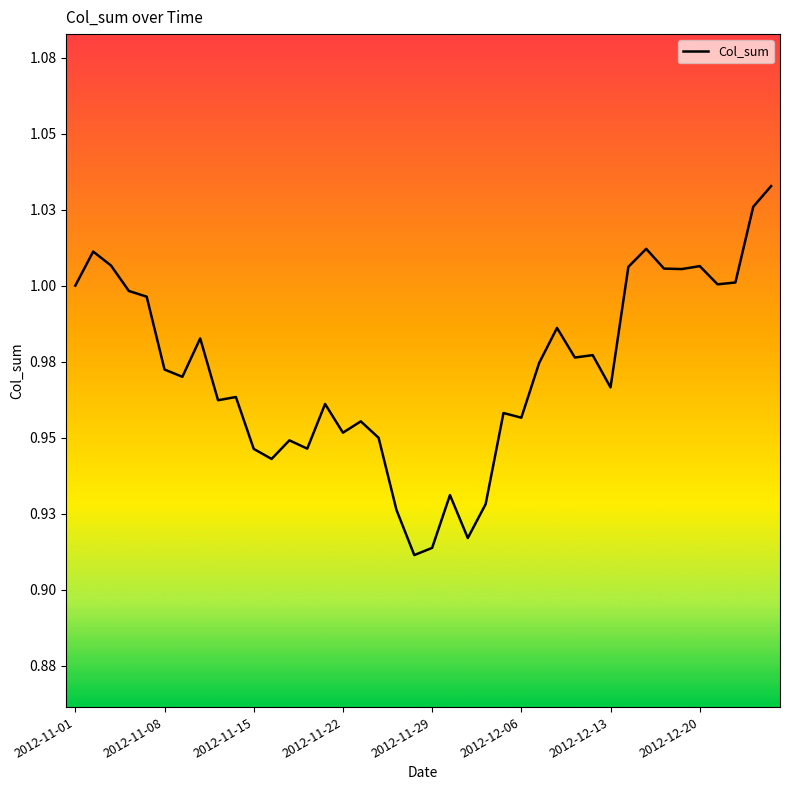

Is this an area chart (filled region under the line)?

No